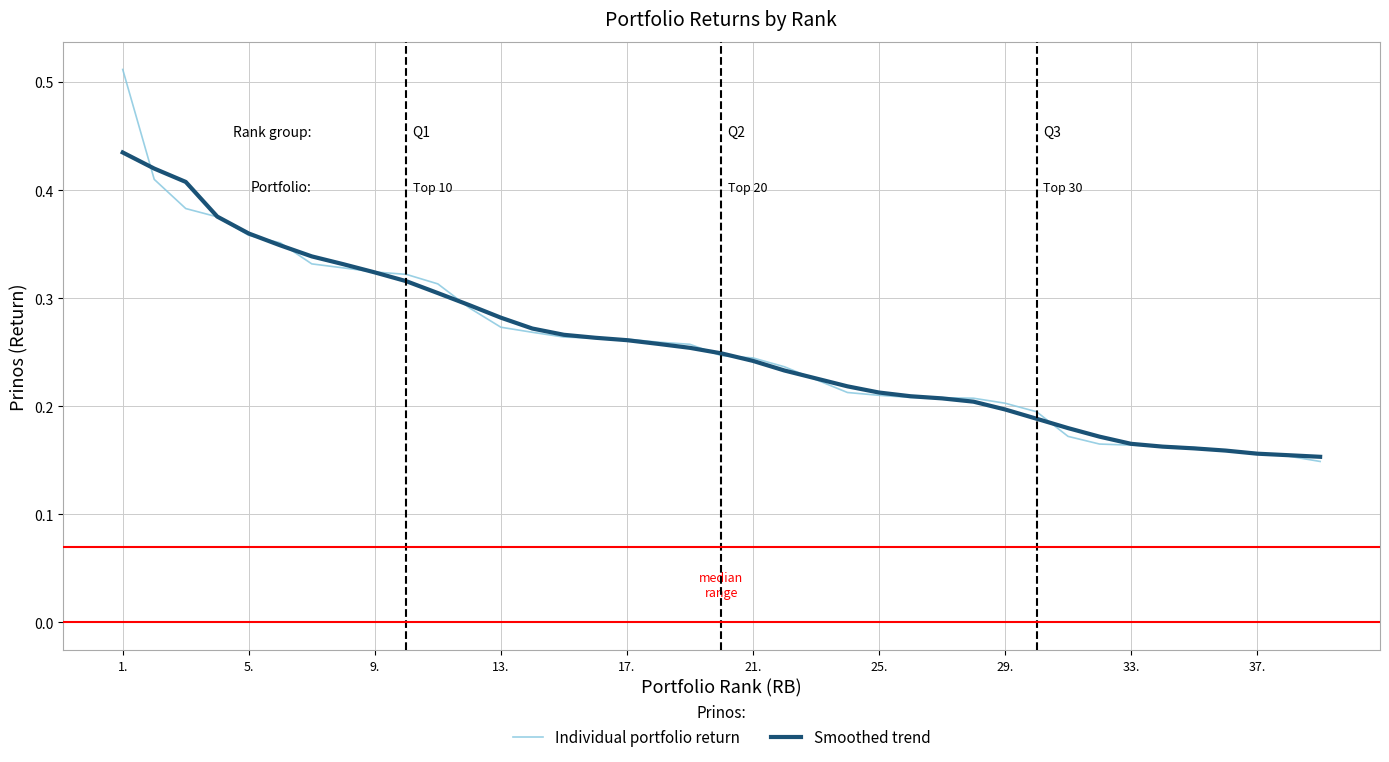

Rank the series by their maximum value, from highest to lowest.

Individual portfolio return, Smoothed trend